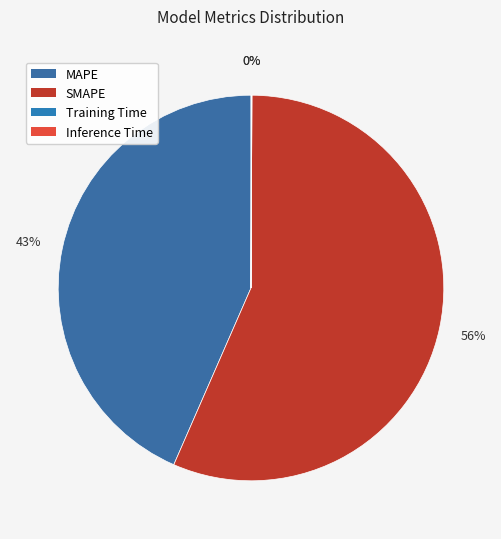

Is it true that MAPE is 43% of the pie?

True